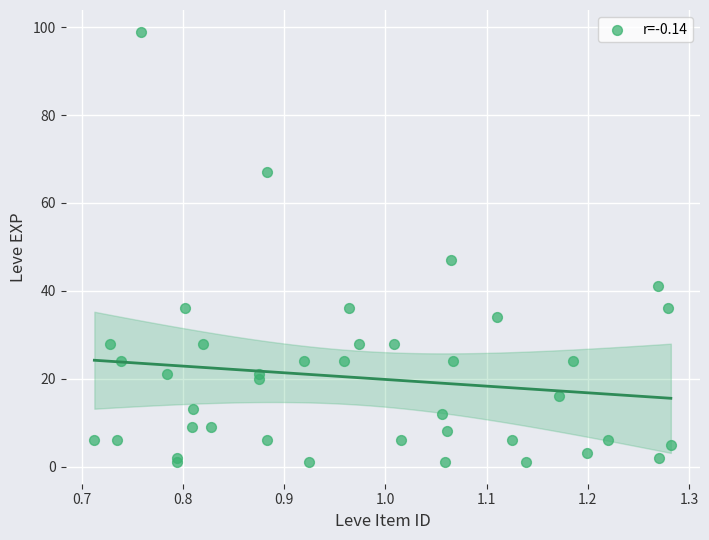

What Y value in the scatter plot is closest to 50?

47